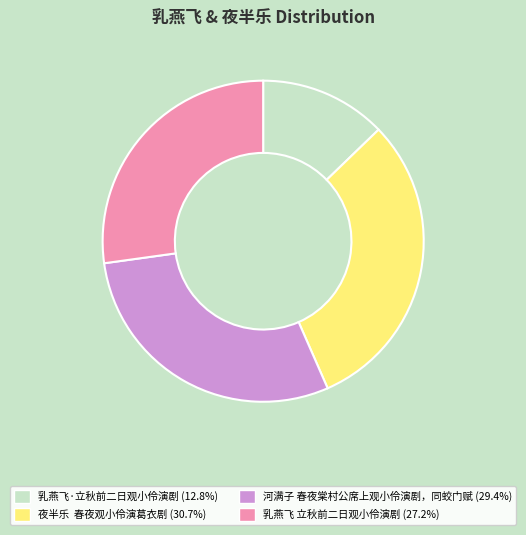

Approximately how many times larger is the value at 乳燕飞·立秋前二日观小伶演剧 compared to 夜半乐 春夜观小伶演葛衣剧?

0.4